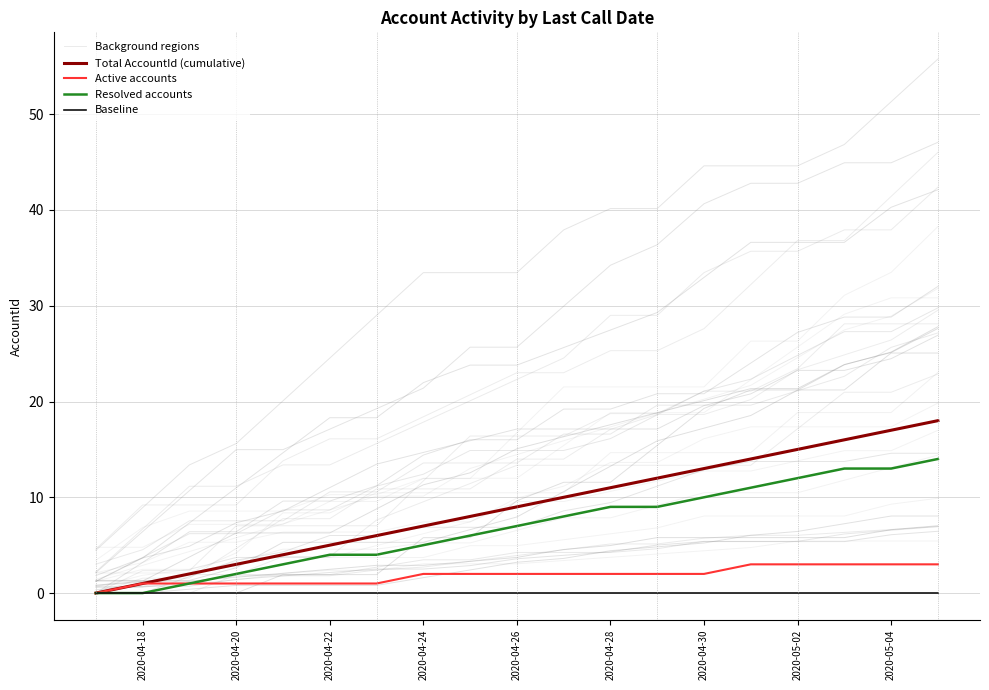

What position from the left is 2020-04-22?

3